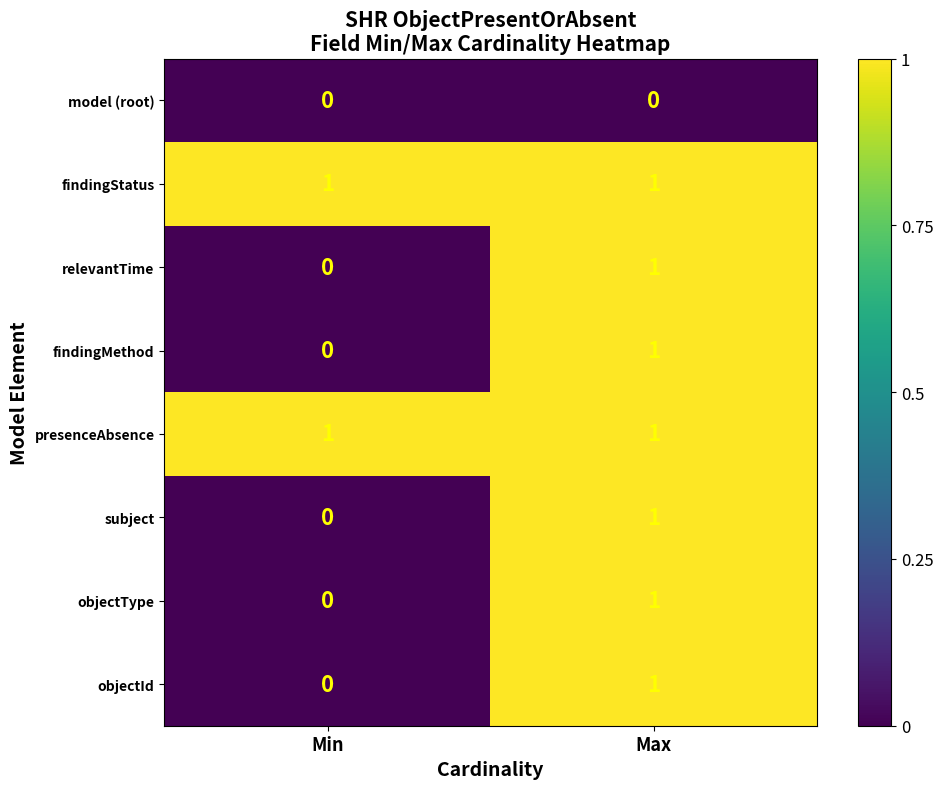

What is the difference between the highest and lowest values at Min?

1